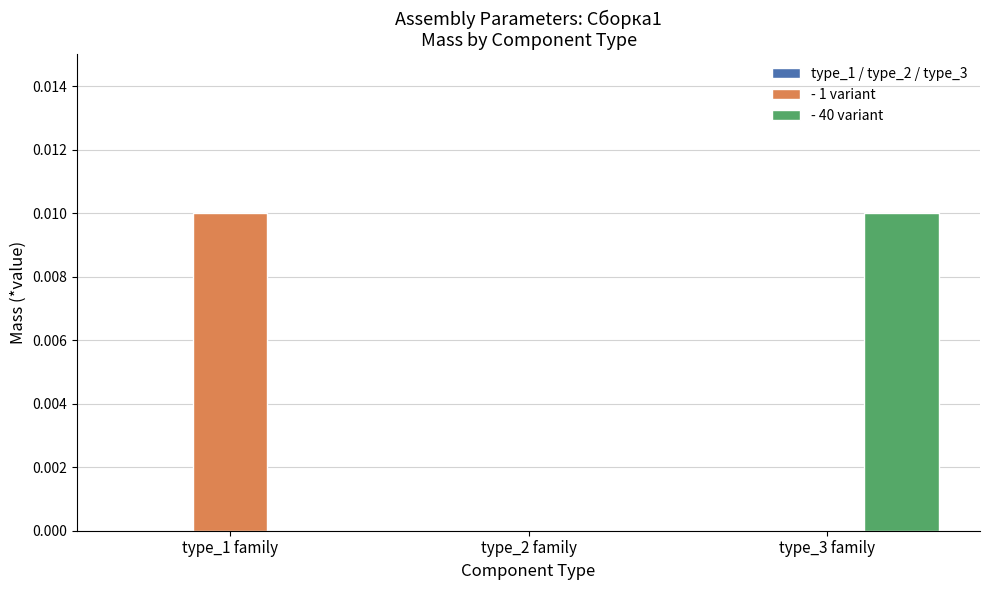

Which category has the highest value in the - 1 variant series?

type_1 family